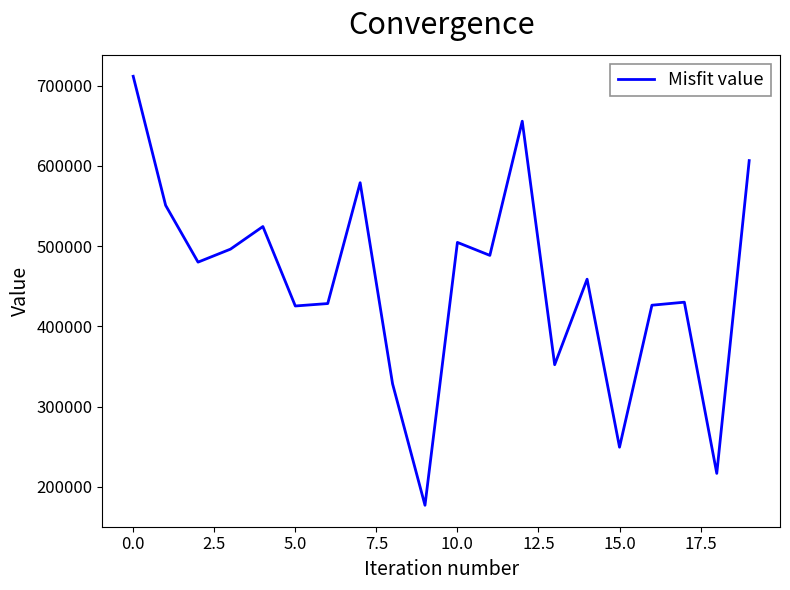

What is the minimum value shown in the chart?

177021.2